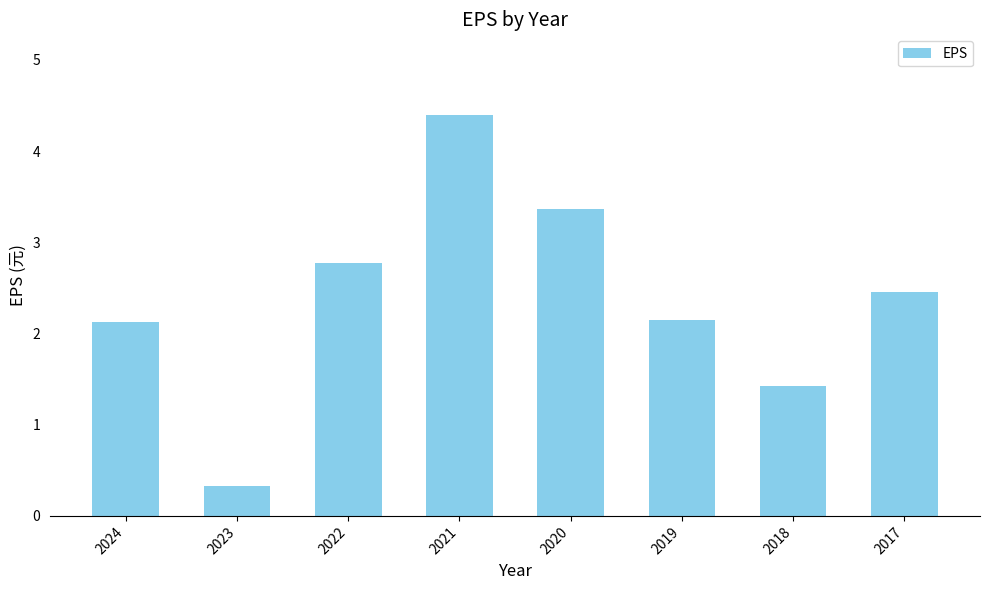

Count the number of values greater than 2.

6